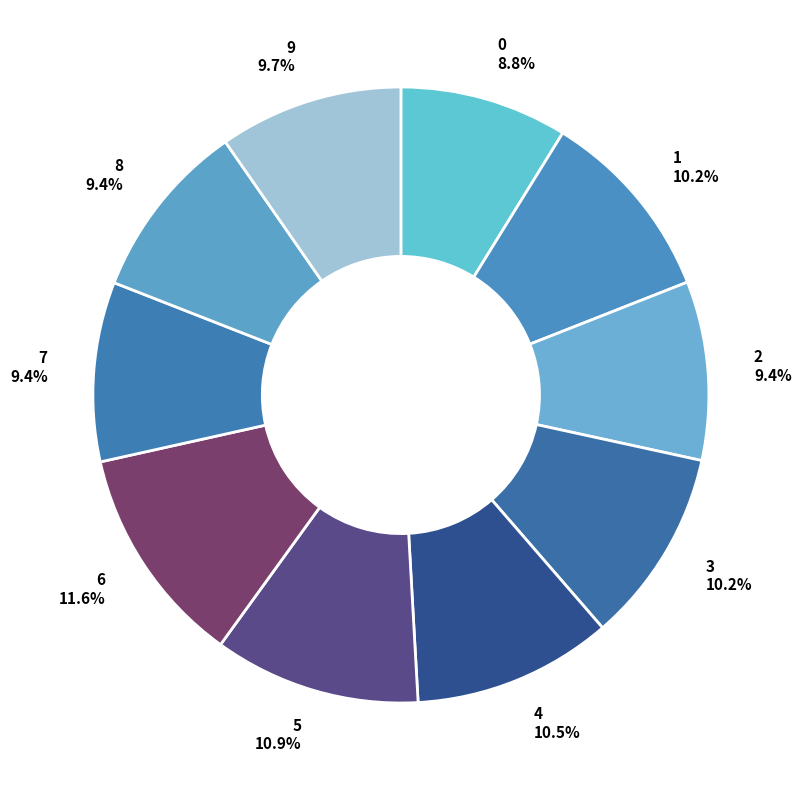

What is the ratio of the value at 0 to the value at 9?

0.9